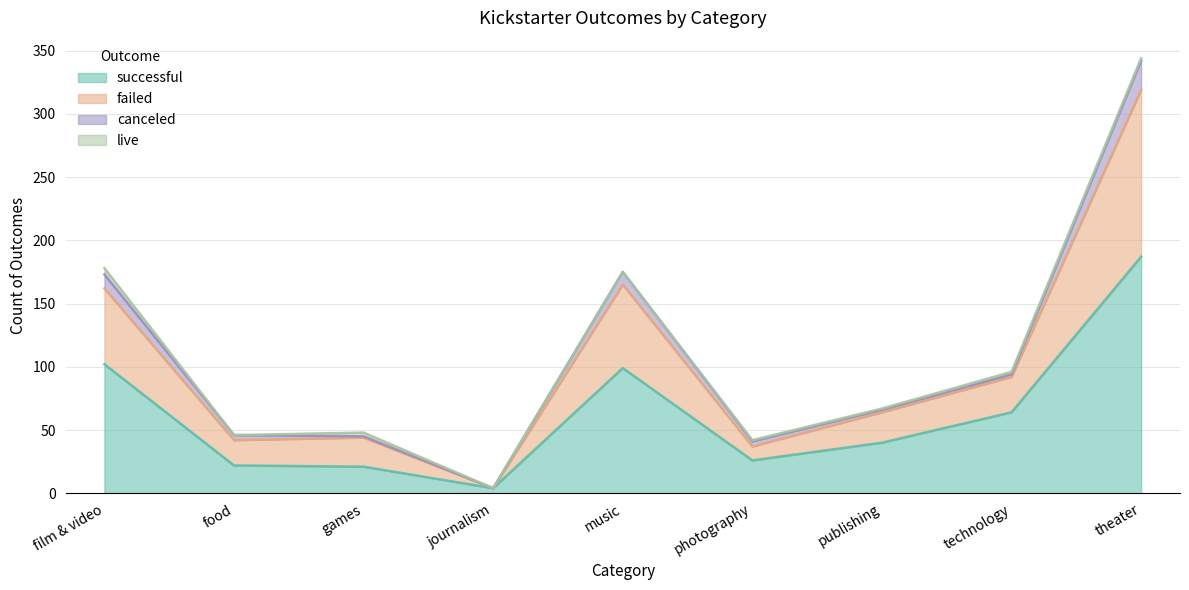

At which category is the sum across all series the highest?

theater